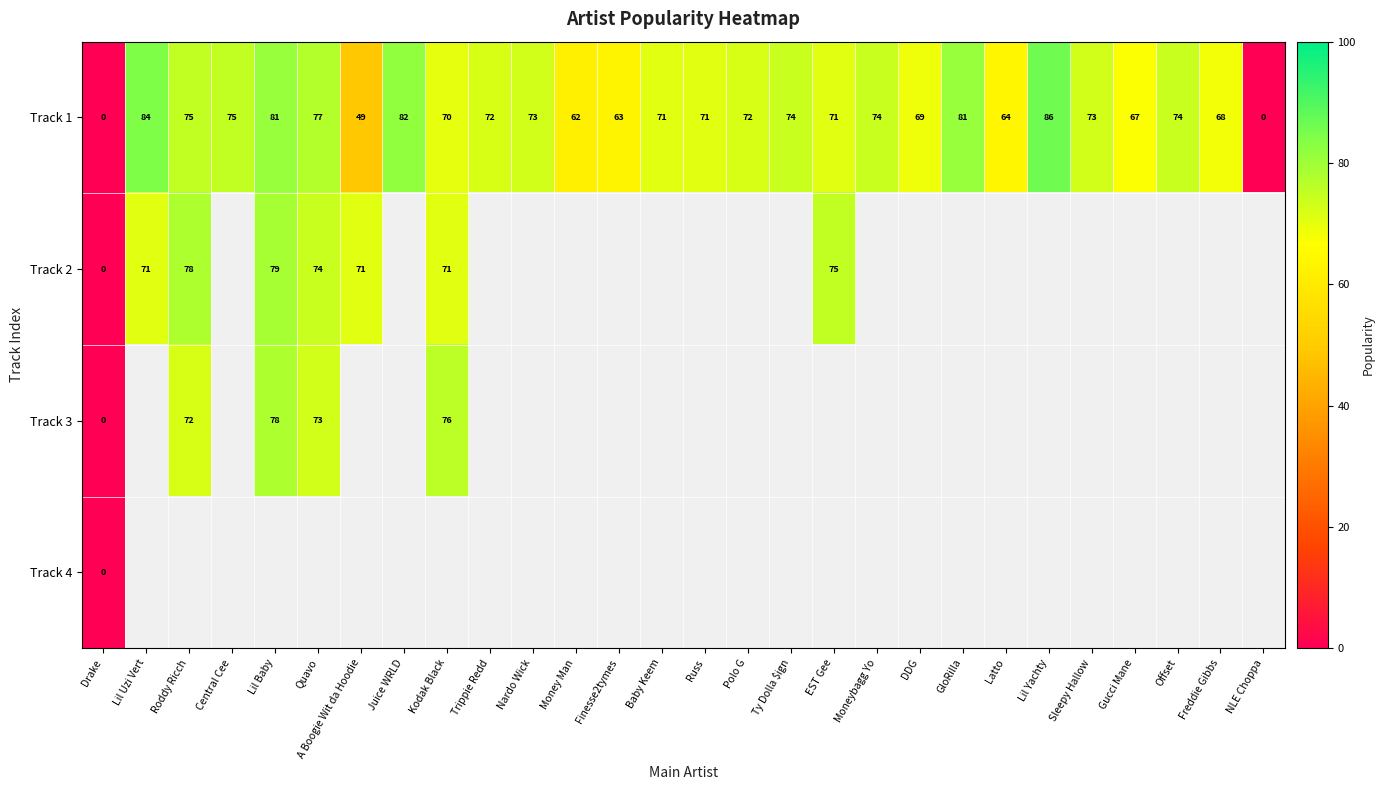

Is it true that Track 1 equals -34 at Drake?

False